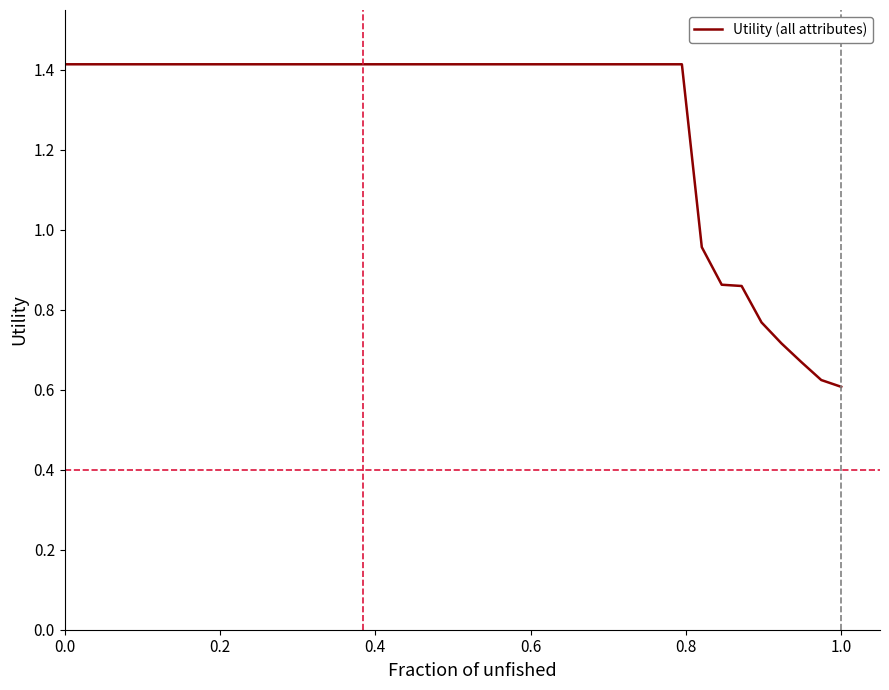

What is the maximum value shown in the chart?

1.4